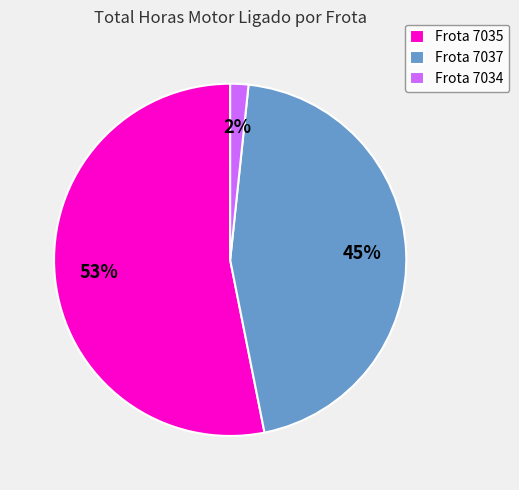

To the nearest percent, what is the average slice percentage?

33%